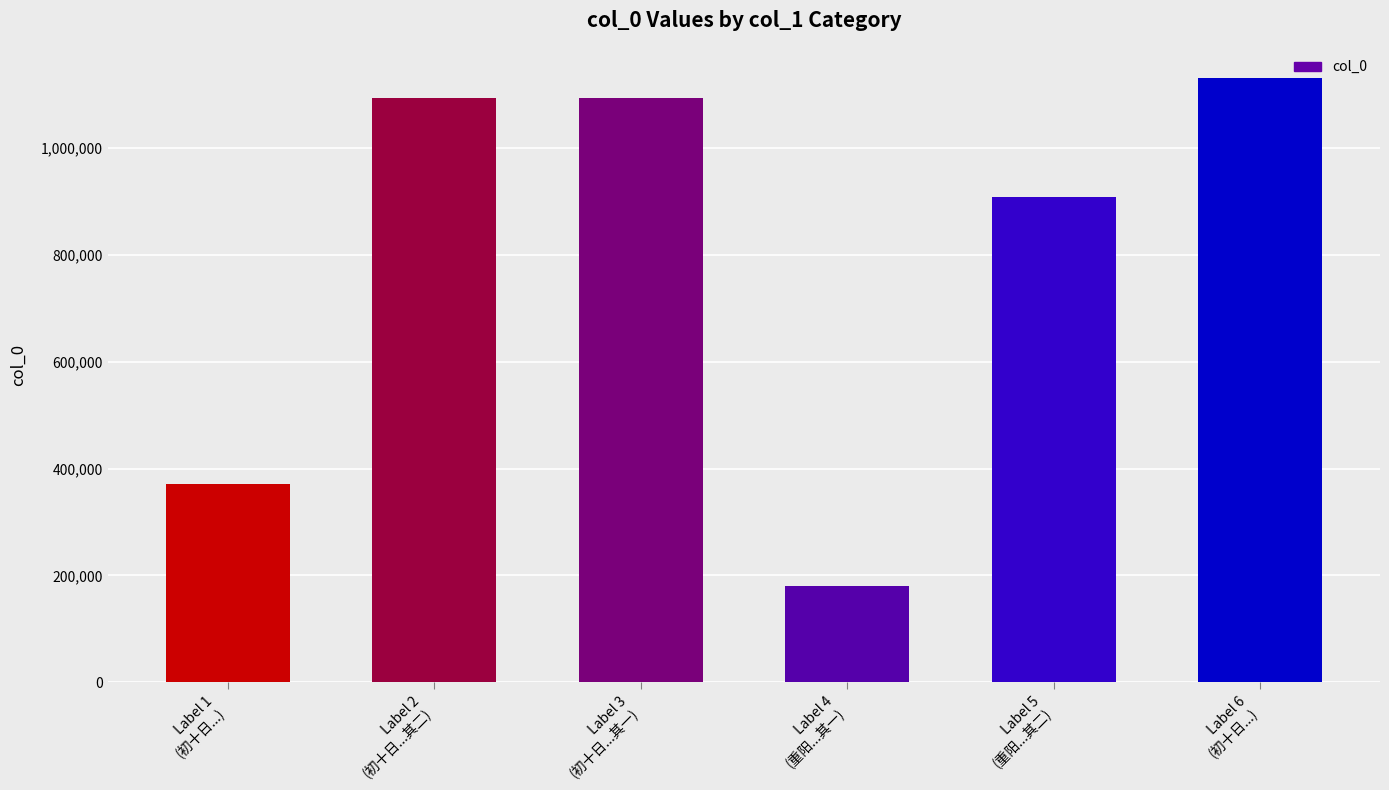

What is the value of the 1st bar from the left?

370354